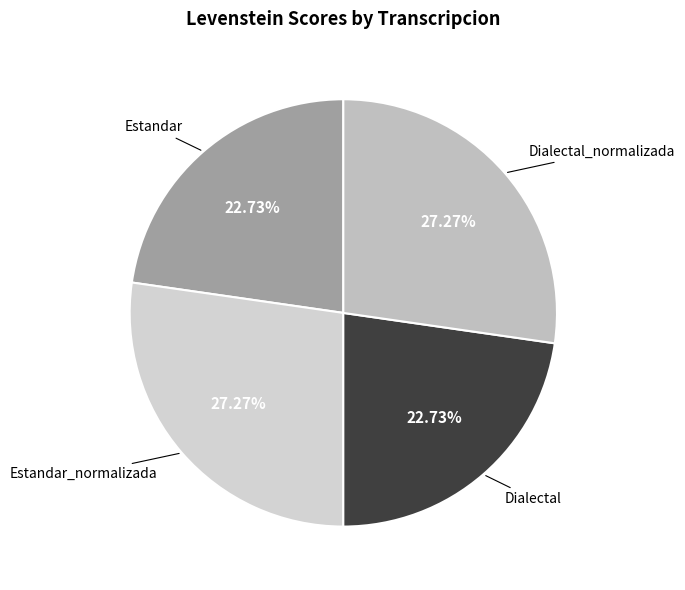

To the nearest percent, what percentage of the pie is Estandar_normalizada?

27%